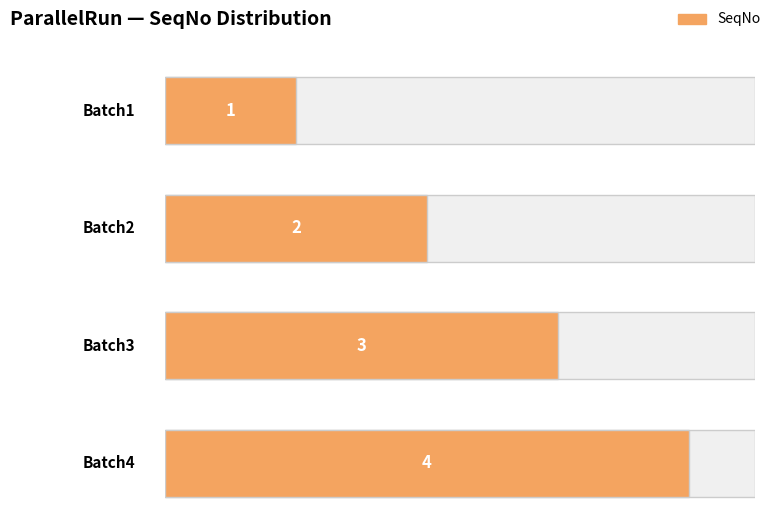

Does the chart contain stacked bars?

No